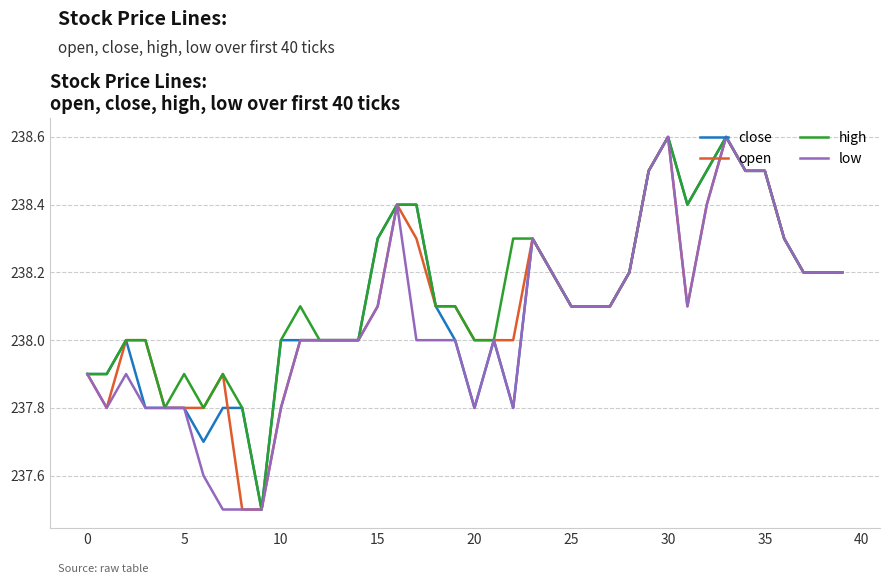

What is the lowest value of the close series?

237.5